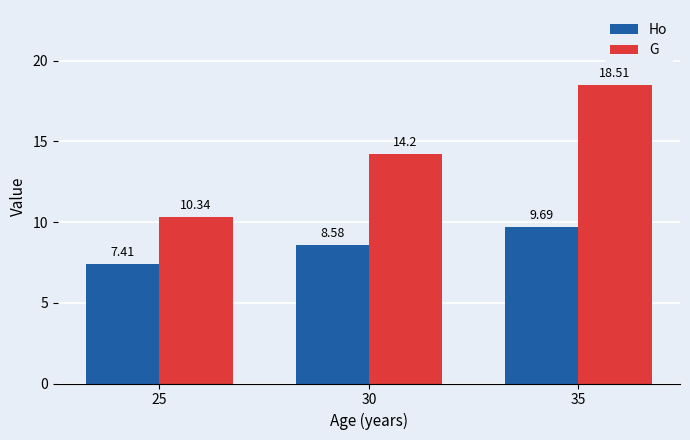

Rank the categories by G value from lowest to highest.

25, 30, 35